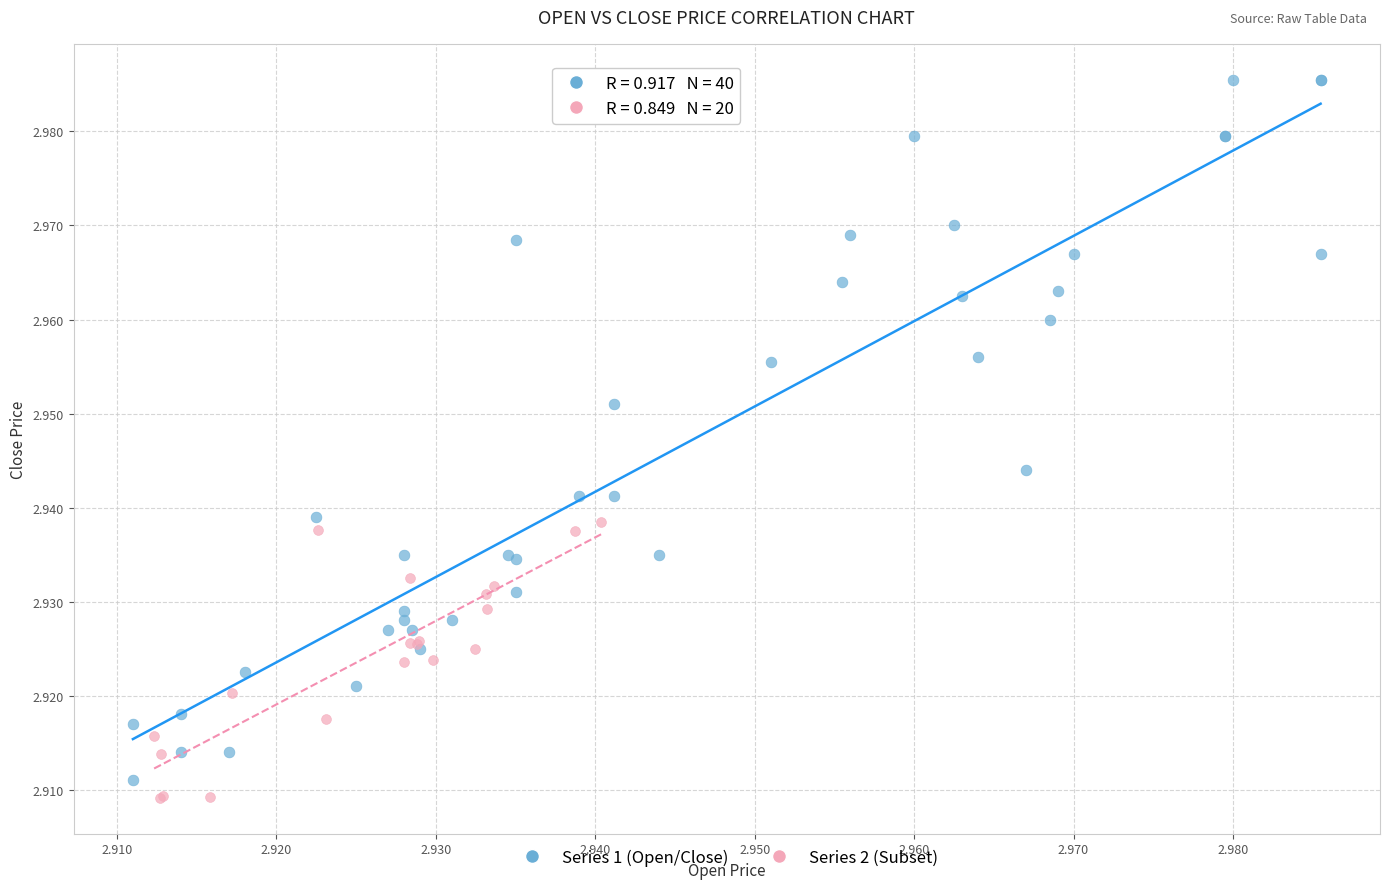

Which series contains the highest Y value?

Series 1 (Open/Close)